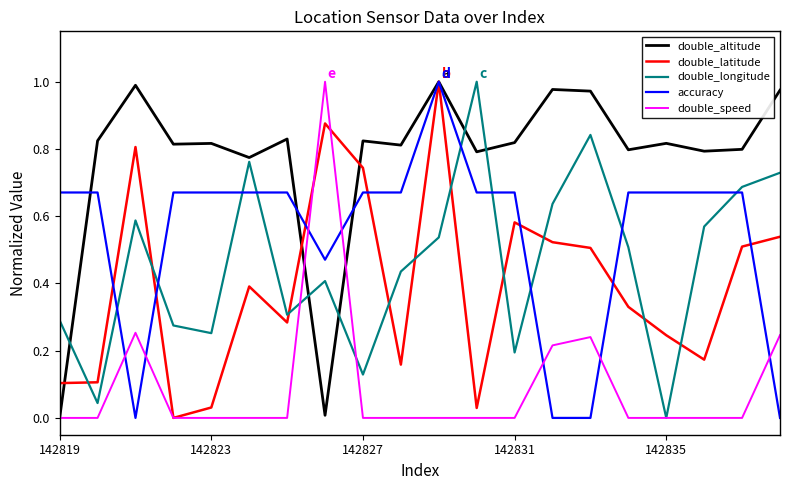

Which series has the largest total across all categories?

double_altitude